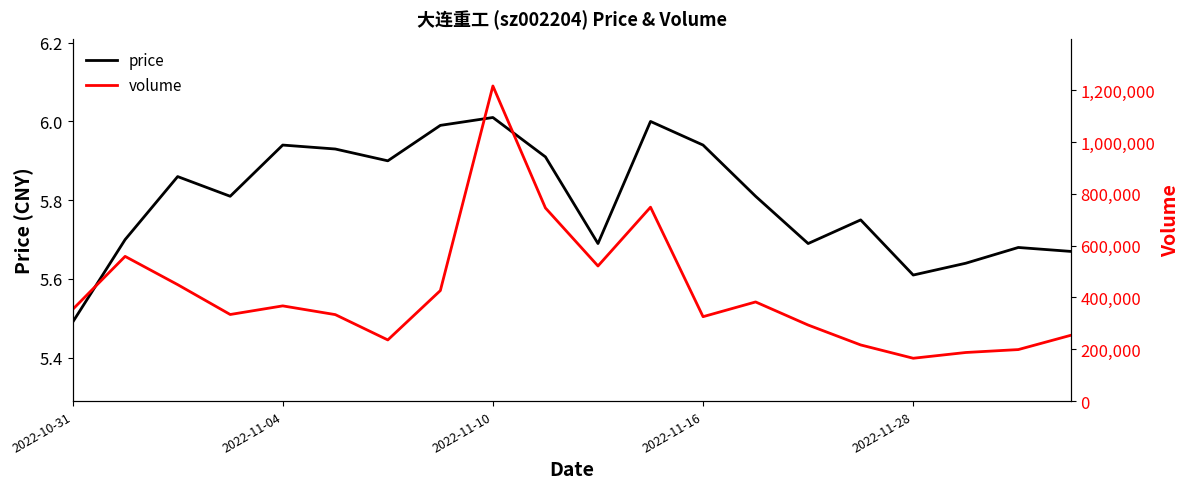

What is the highest value of the price series?

6.0